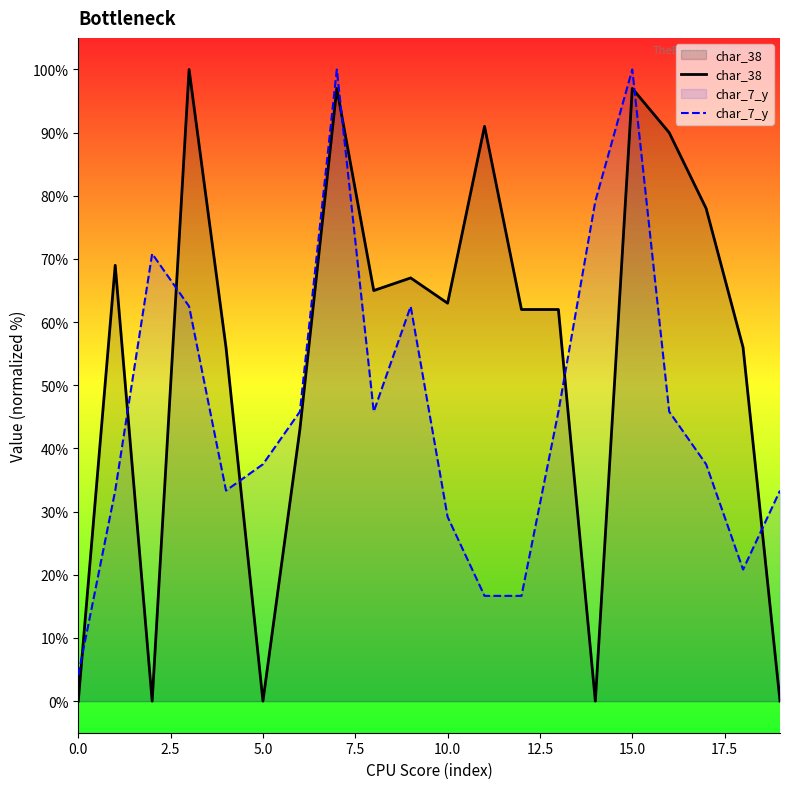

In char_38, how many points are lower than both neighbors (excluding endpoints)?

5